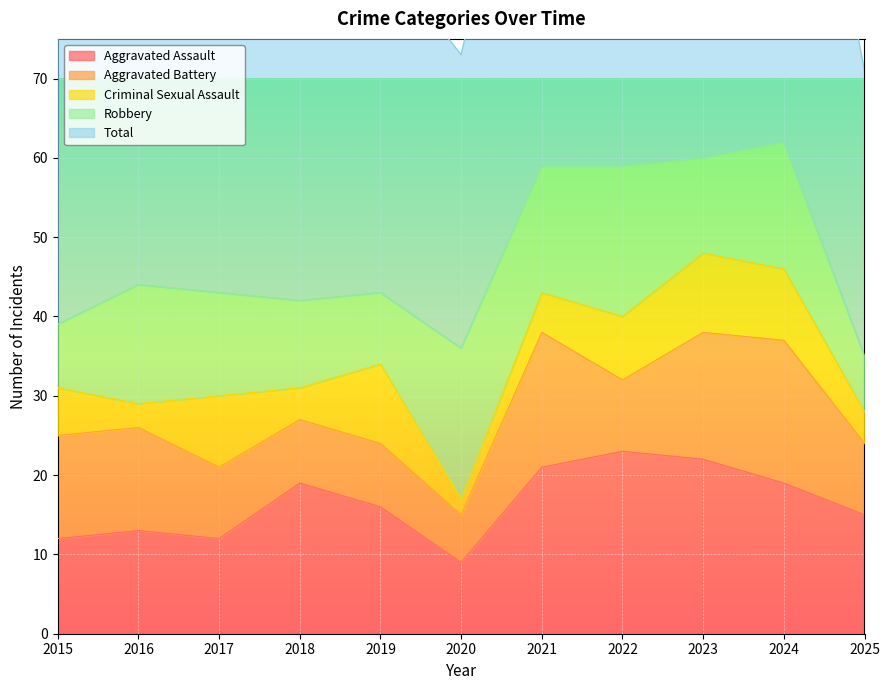

The value of Aggravated Assault at 2023 is 22. True or false?

True